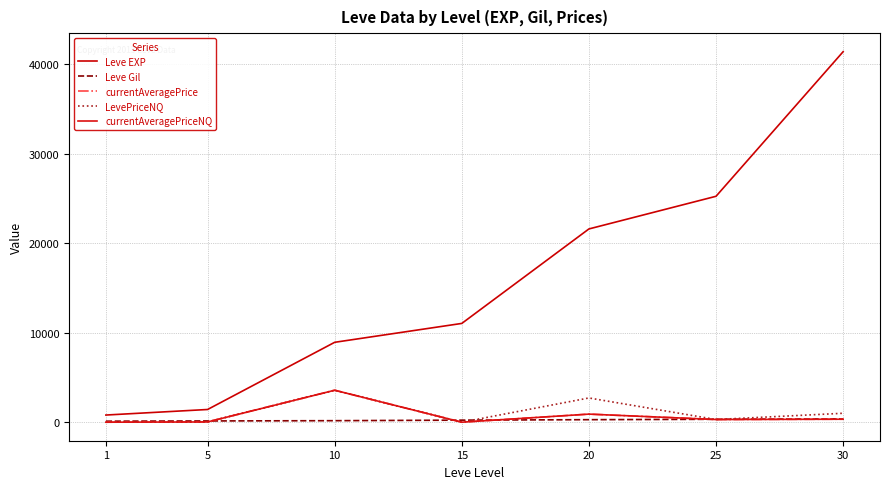

Rank the series at 10 from highest to lowest value.

Leve EXP, currentAveragePrice, LevePriceNQ, currentAveragePriceNQ, Leve Gil